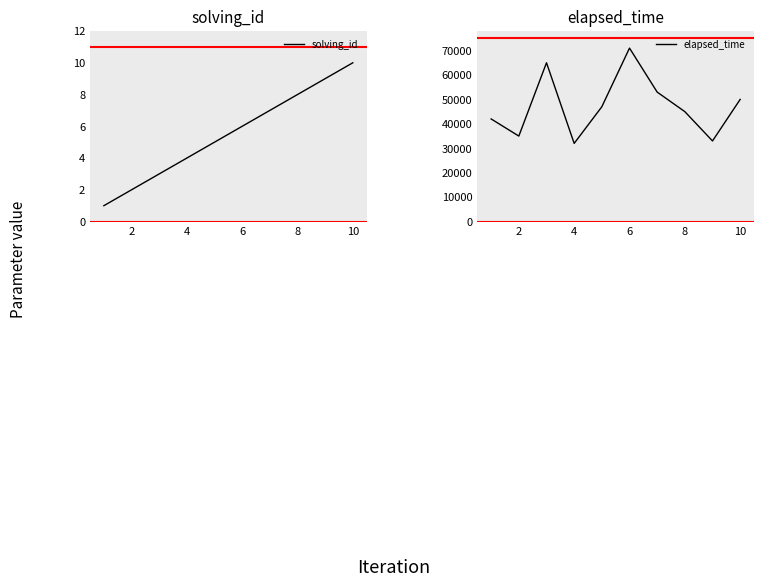

How many lines are shown in the chart?

2